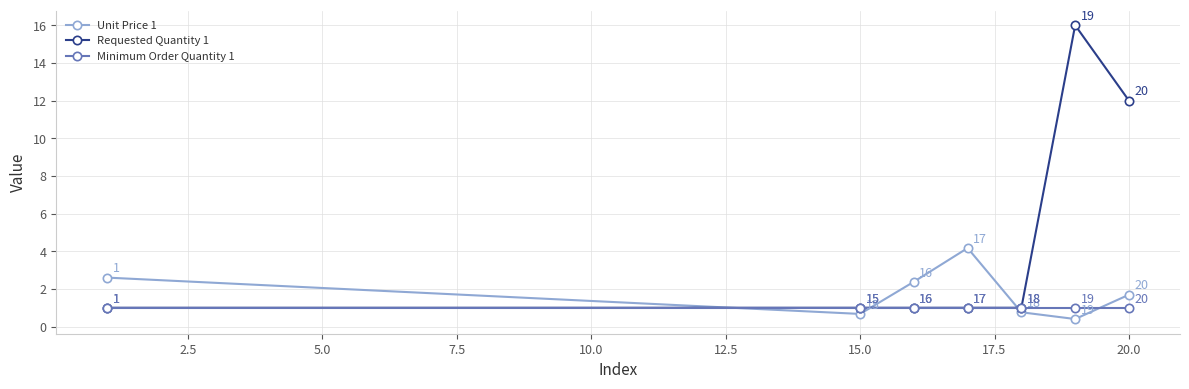

What is the average value of the Minimum Order Quantity 1 series?

1.0